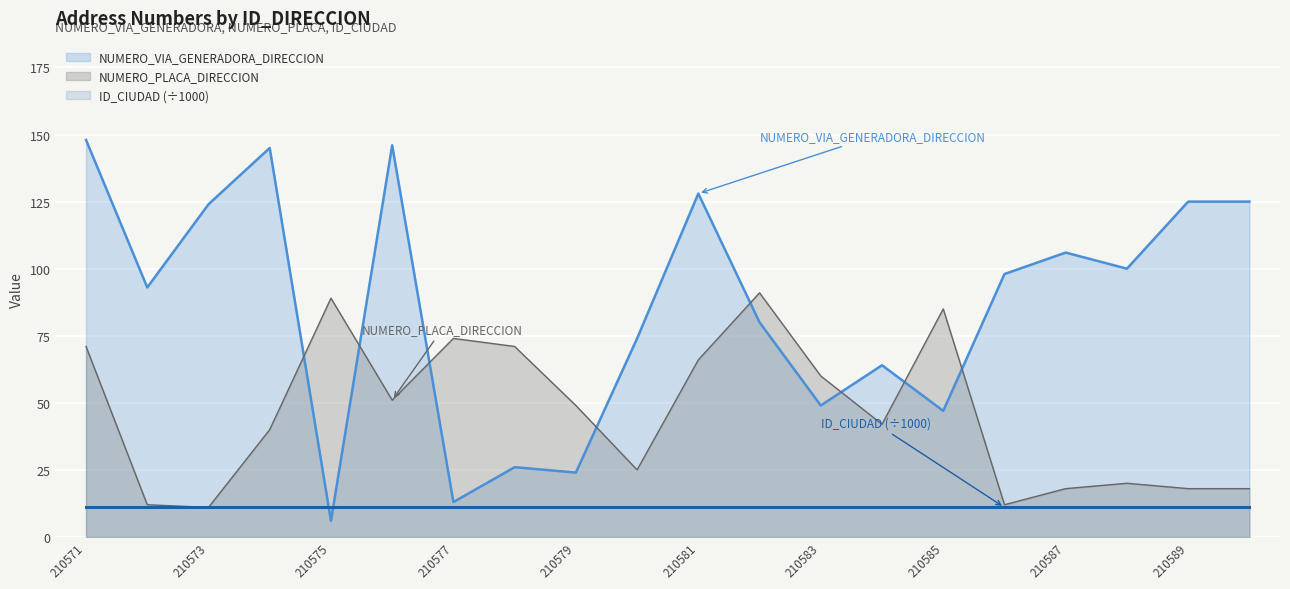

How many interior local valleys does the NUMERO_VIA_GENERADORA_DIRECCION series have?

7